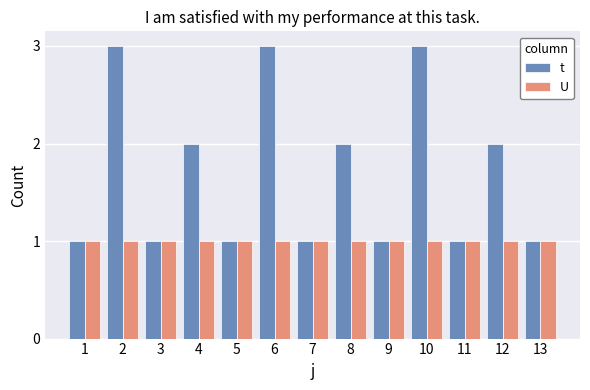

Which series has the largest range (max minus min)?

t